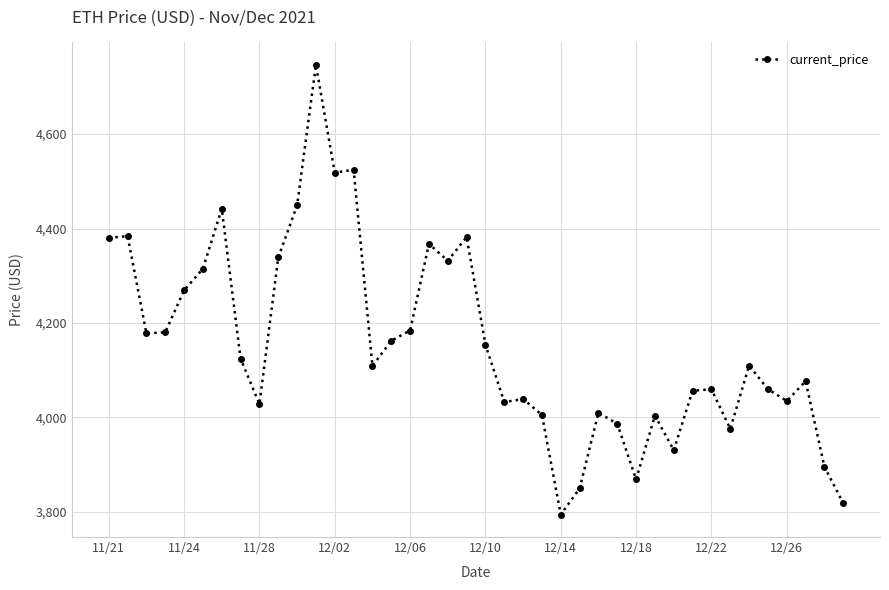

What is the average value?

4154.3